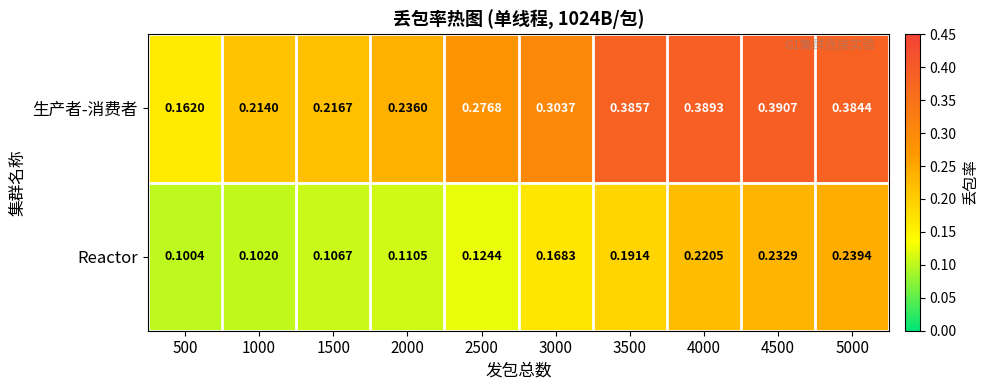

Which series has the largest range (max minus min)?

生产者-消费者